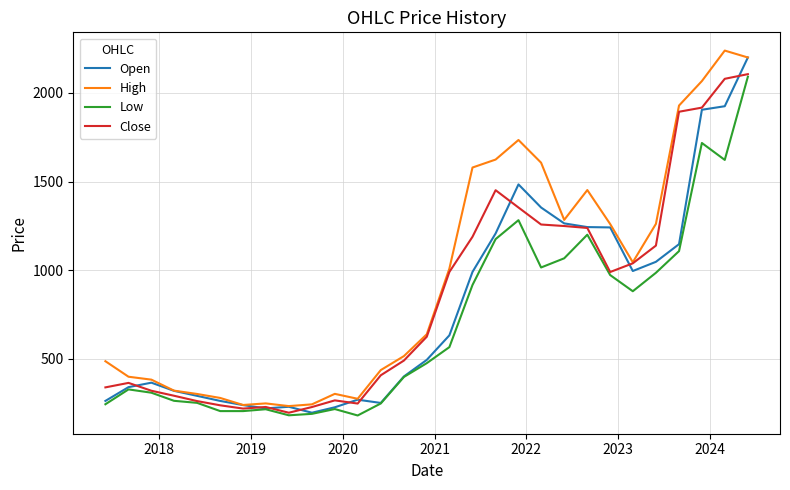

How many categories are shown in the chart?

29